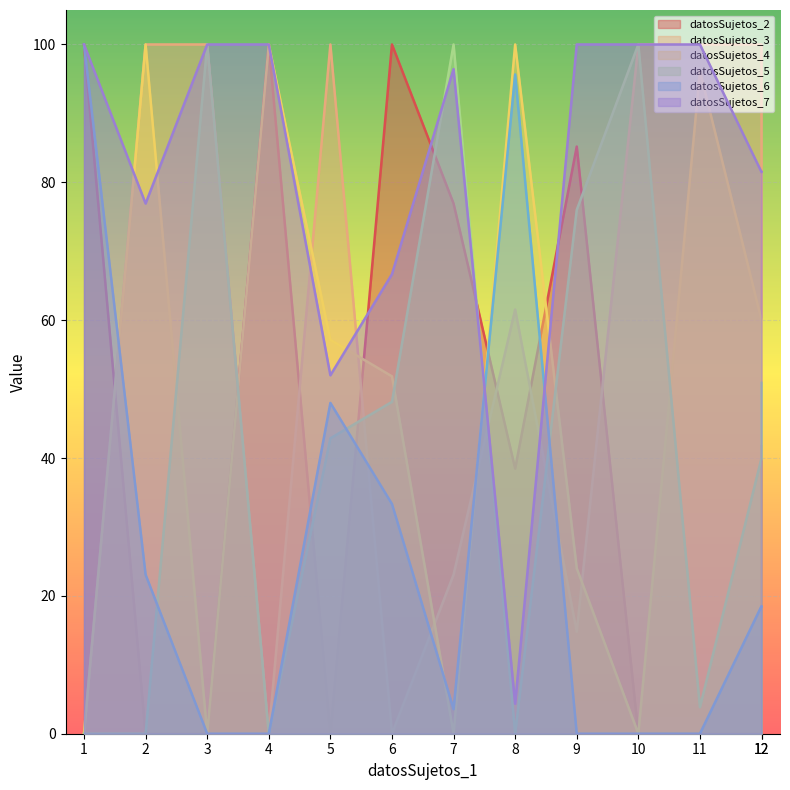

Where is the first local minimum for datosSujetos_5?

4